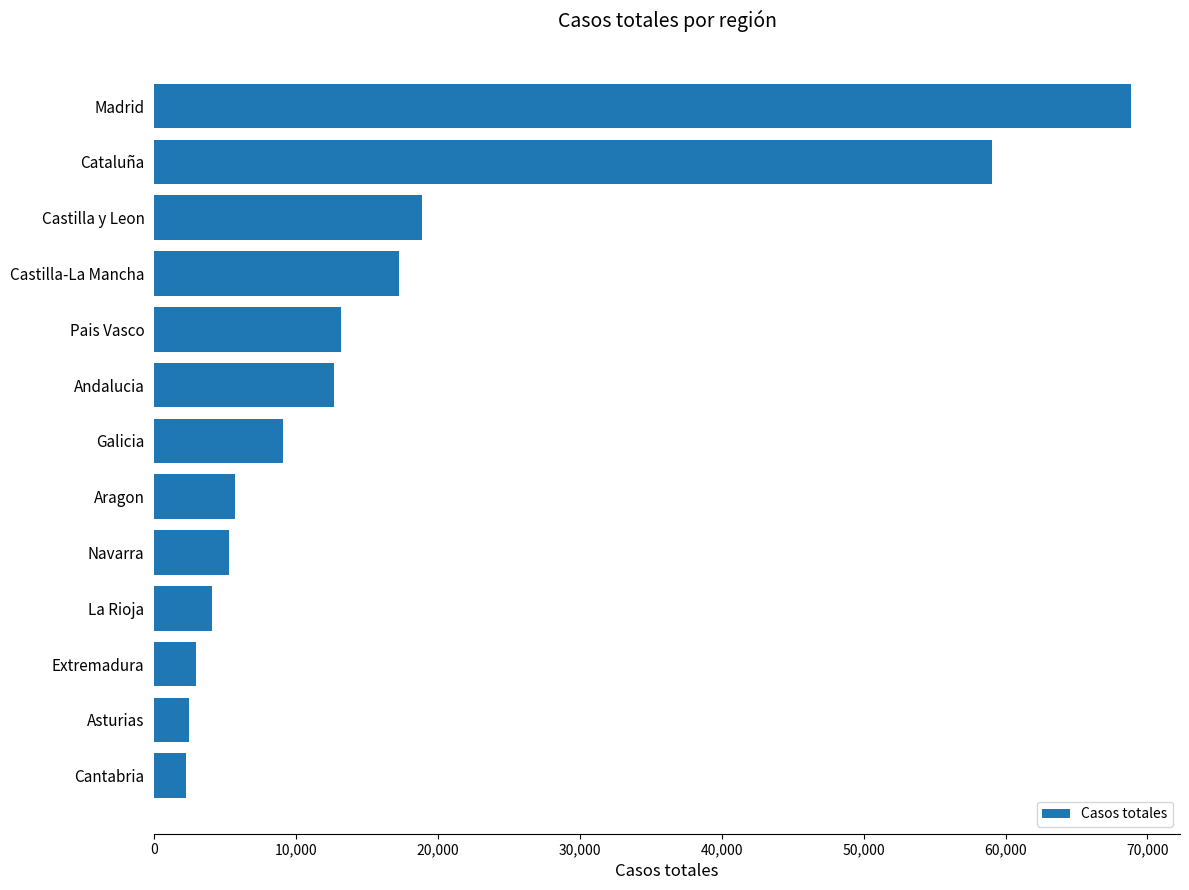

True or false: the data shows 30536 at Castilla y Leon.

False